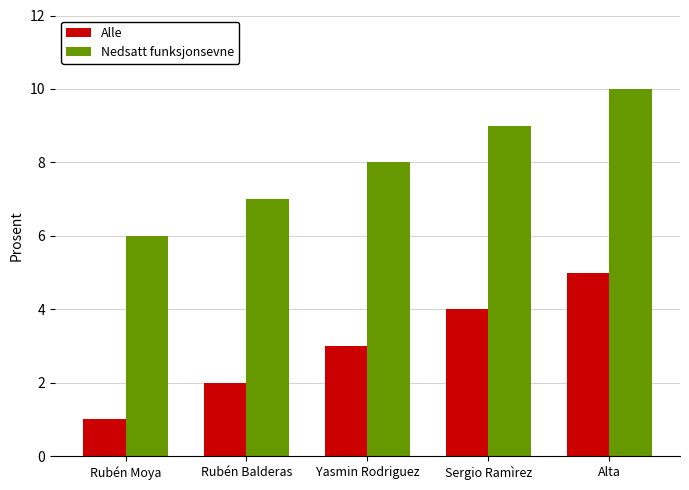

What is the value of the Nedsatt funksjonsevne bar at the 1st from the left?

6